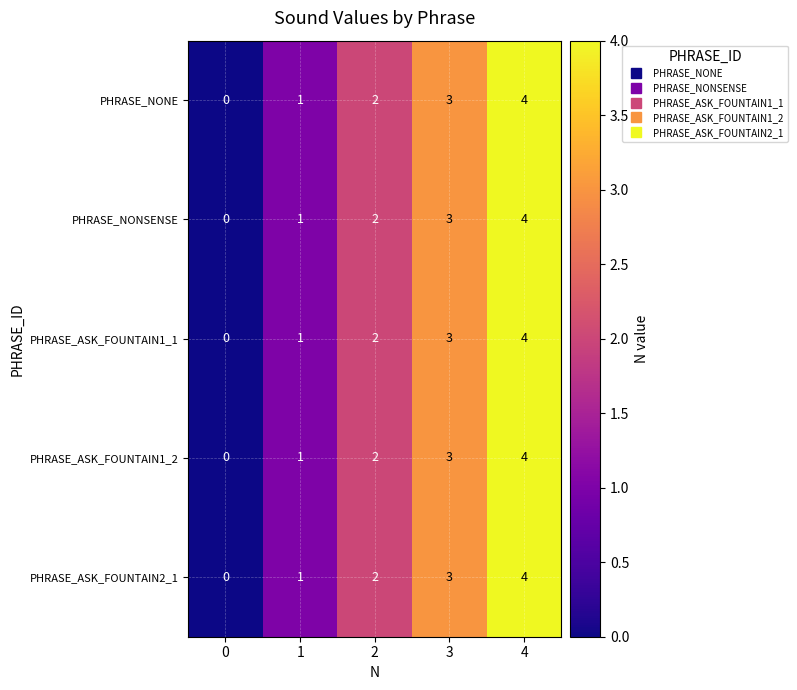

How many values in the PHRASE_NONE series are below 2?

2